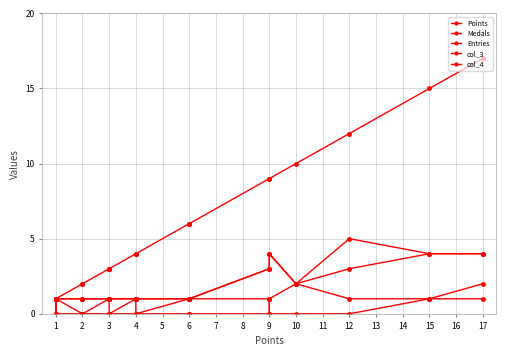

Between 17 and 4, which series saw the biggest shift?

Points